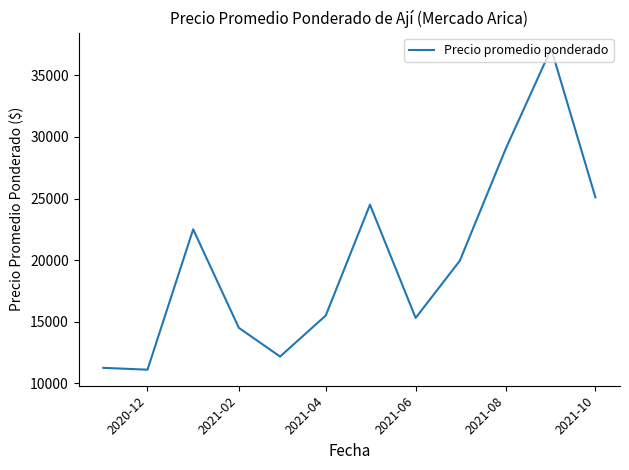

What is the smallest value displayed?

11100.0